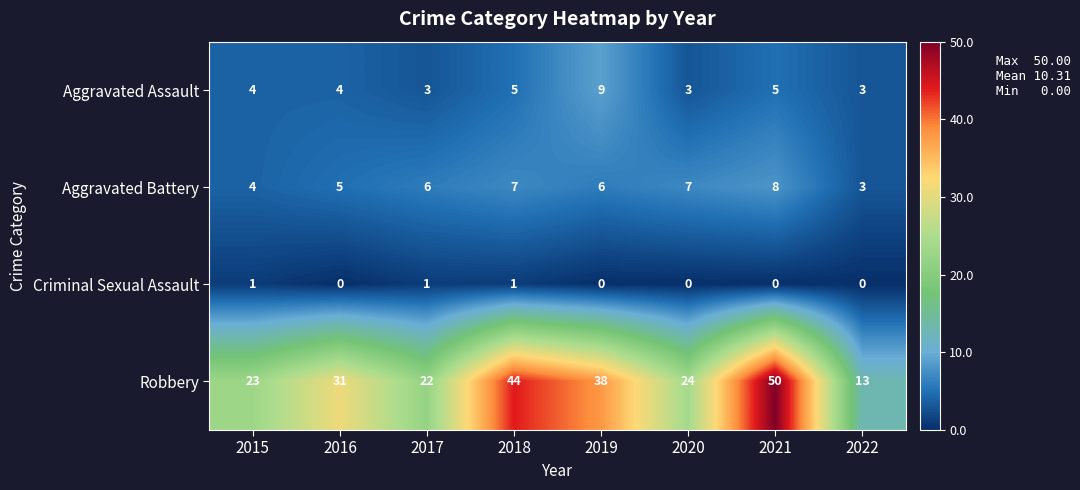

At how many categories does at least one series exceed 2?

8